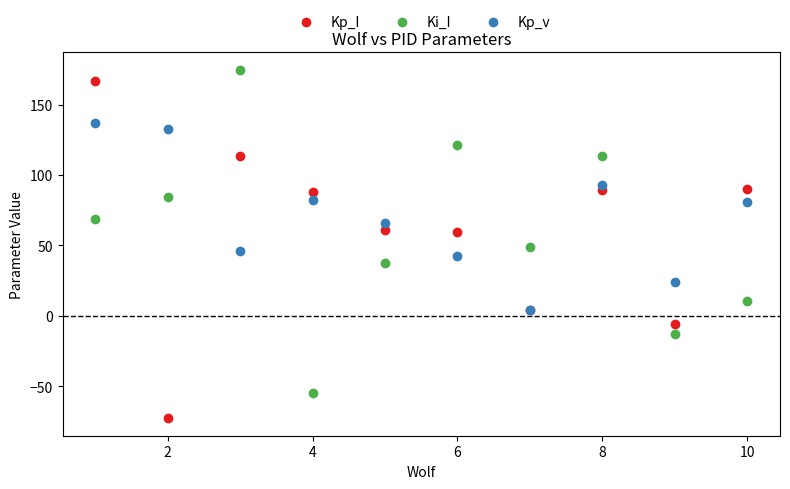

What are all the series names shown in the legend?

Kp_I, Ki_I, Kp_v